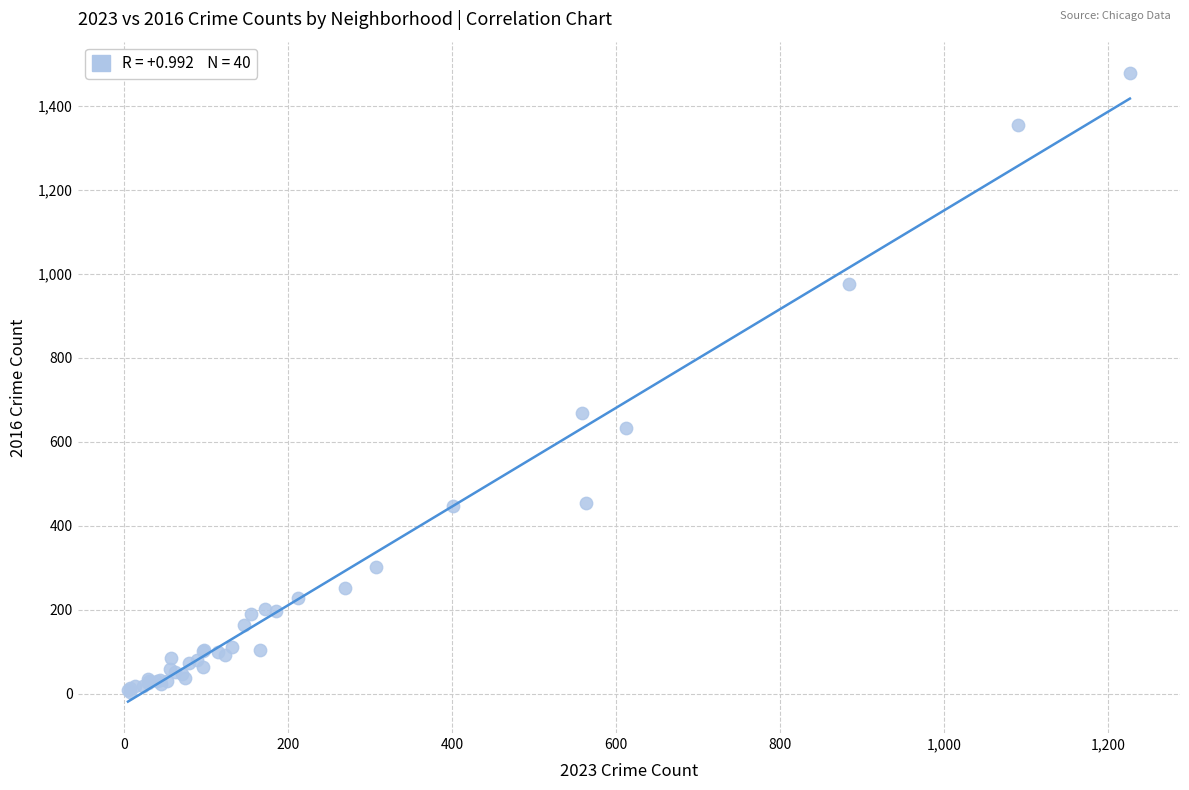

What Y value in the scatter plot is closest to 741?

668